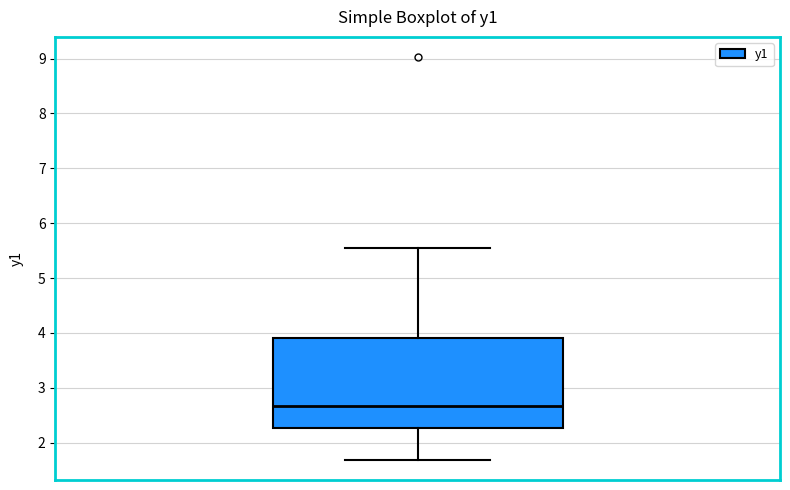

Where is the lower edge of the box on the y-axis? The values are not printed on the chart, so give them approximately, as read against the axis.

2.3